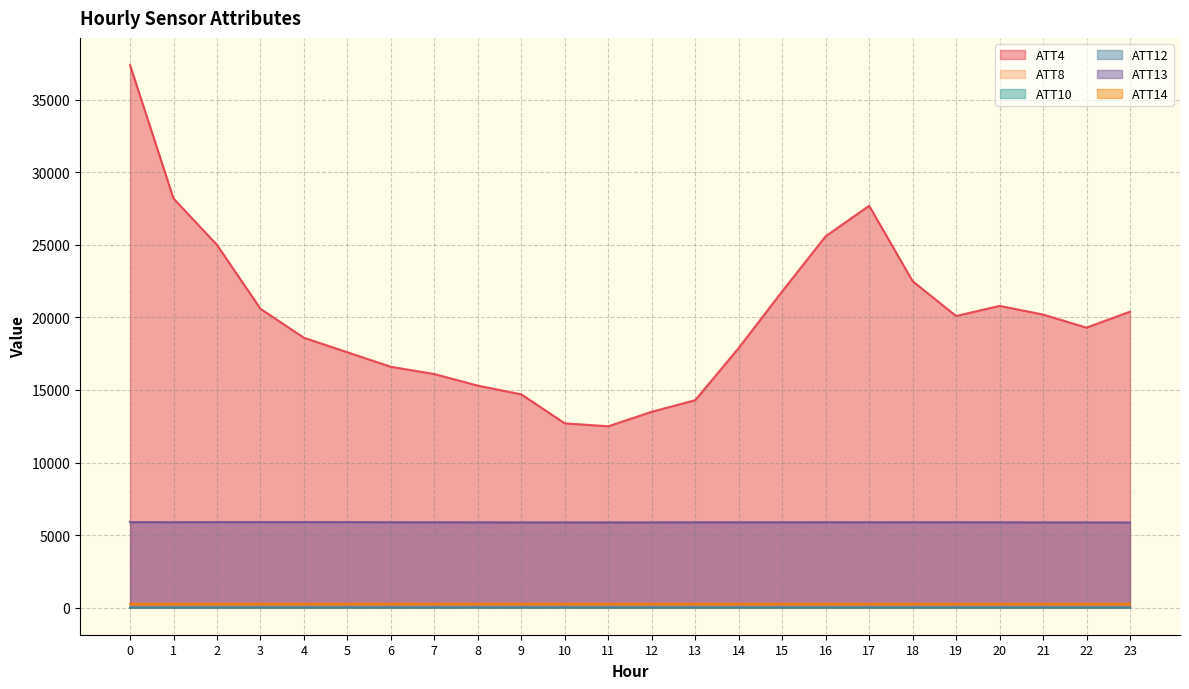

Reading left to right, extract all data points from this chart.

ATT4: 0=37400.0	1=28200.0	2=25000.0	3=20600.0	4=18600.0	5=17600.0	6=16600.0	7=16100.0	8=15300.0	9=14700.0	10=12700.0	11=12500.0	12=13500.0	13=14300.0	14=17900.0	15=21800.0	16=25600.0	17=27700.0	18=22500.0	19=20100.0	20=20800.0	21=20200.0	22=19300.0	23=20400.0
ATT8: 0=3.8	1=2.3	2=2.1	3=2.8	4=2.7	5=3.2	6=3.1	7=2.8	8=2.1	9=1.8	10=3.0	11=3.1	12=2.9	13=2.9	14=5.1	15=3.9	16=4.2	17=3.7	18=3.2	19=4.6	20=3.4	21=4.4	22=3.7	23=3.5
ATT10: 0=1.8	1=4.4	2=5.2	3=6.9	4=7.9	5=8.8	6=9.5	7=9.1	8=8.2	9=6.5	10=4.9	11=4.6	12=4.5	13=4.8	14=4.9	15=5.4	16=4.6	17=5.2	18=6.5	19=6.1	20=6.4	21=5.1	22=4.6	23=2.6
ATT12: 0=0.8	1=0.7	2=1.2	3=2.9	4=3.1	5=4.8	6=4.8	7=5.2	8=6.3	9=6.3	10=6.8	11=5.9	12=6.0	13=5.7	14=5.3	15=5.2	16=3.5	17=3.4	18=3.8	19=4.0	20=5.1	21=5.3	22=2.8	23=2.0
ATT13: 0=5889.4	1=5887.1	2=5892.6	3=5894.0	4=5894.1	5=5890.9	6=5885.1	7=5881.0	8=5878.4	9=5875.2	10=5875.7	11=5875.0	12=5876.3	13=5879.5	14=5880.3	15=5881.5	16=5884.6	17=5882.1	18=5885.5	19=5884.5	20=5880.0	21=5874.6	22=5873.4	23=5869.2
ATT14: 0=266.4	1=266.3	2=266.6	3=266.3	4=266.5	5=266.5	6=265.8	7=266.0	8=266.4	9=266.4	10=266.4	11=266.0	12=265.7	13=265.5	14=265.0	15=264.8	16=264.7	17=264.7	18=264.6	19=265.1	20=264.9	21=264.9	22=265.0	23=265.4